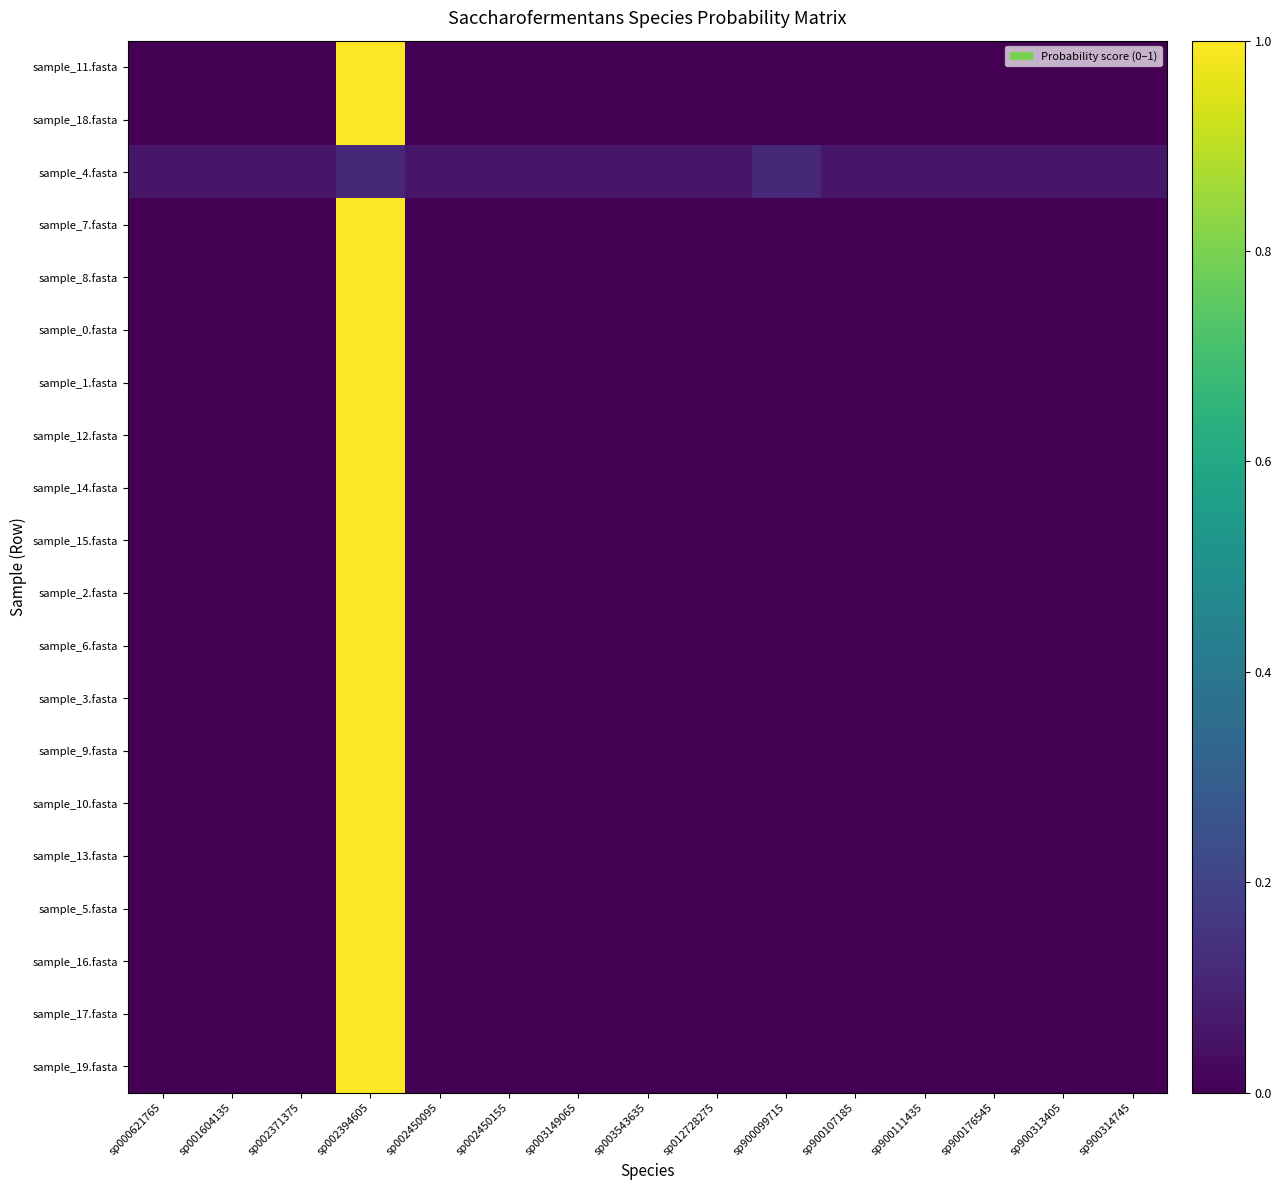

Which category has the lowest value across all series?

sp000621765